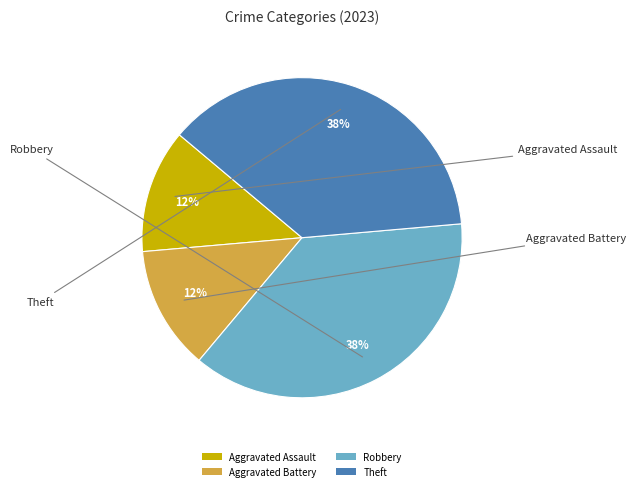

Does any single category account for the majority?

No